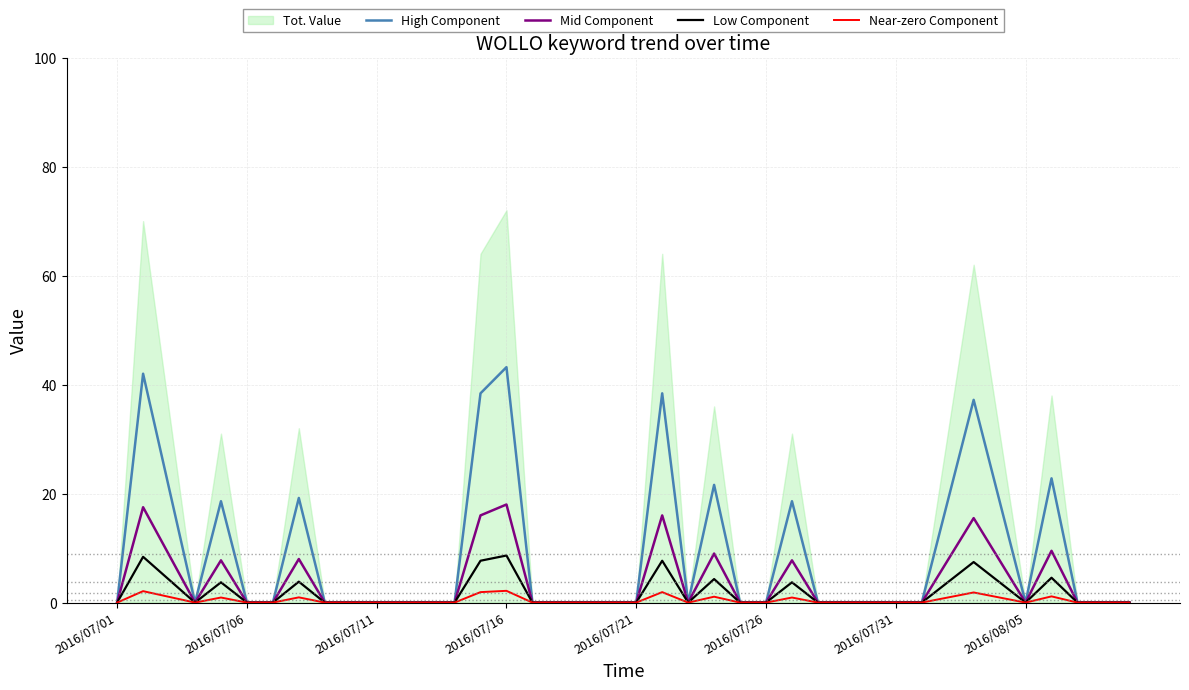

True or false: Mid Component has a value of 6.2 at 36.

False